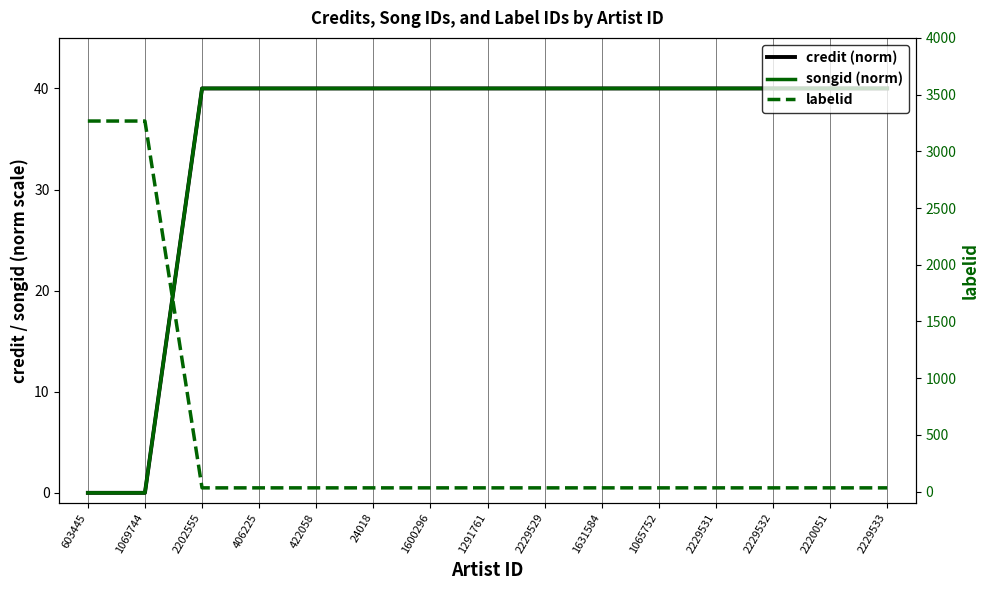

What is the approximate value of songid (norm) at 2220051?

40.0